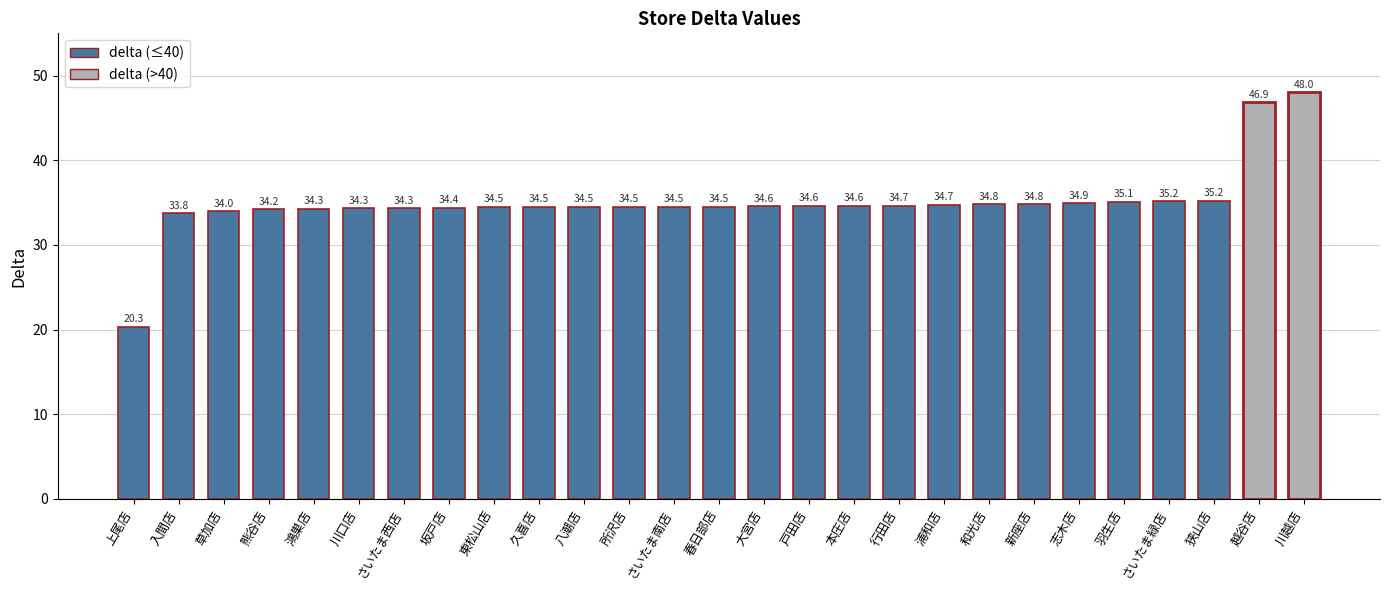

What value does the data have at 浦和店?

34.7